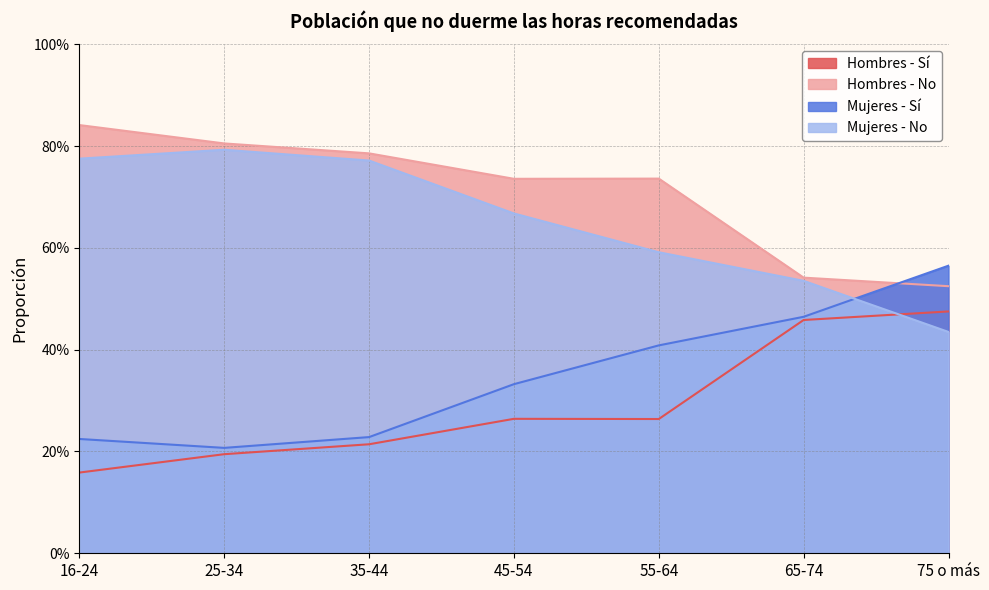

Which series has the largest range (max minus min)?

Mujeres - Sí